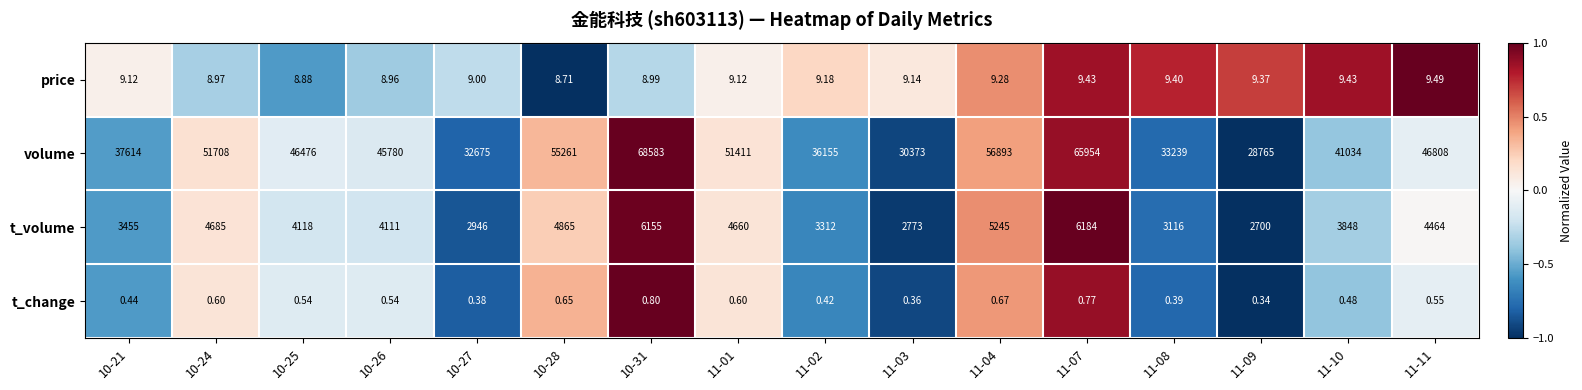

Which series has the largest total across all categories?

volume